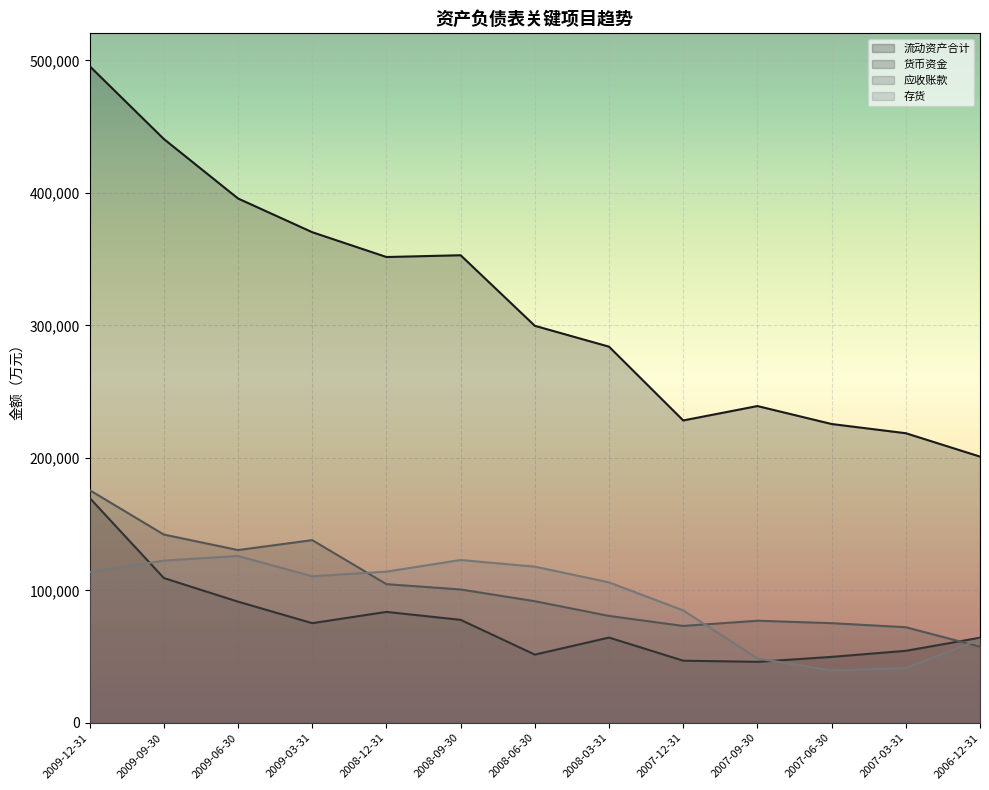

Which series changed the most between 2008-06-30 and 2007-12-31?

流动资产合计